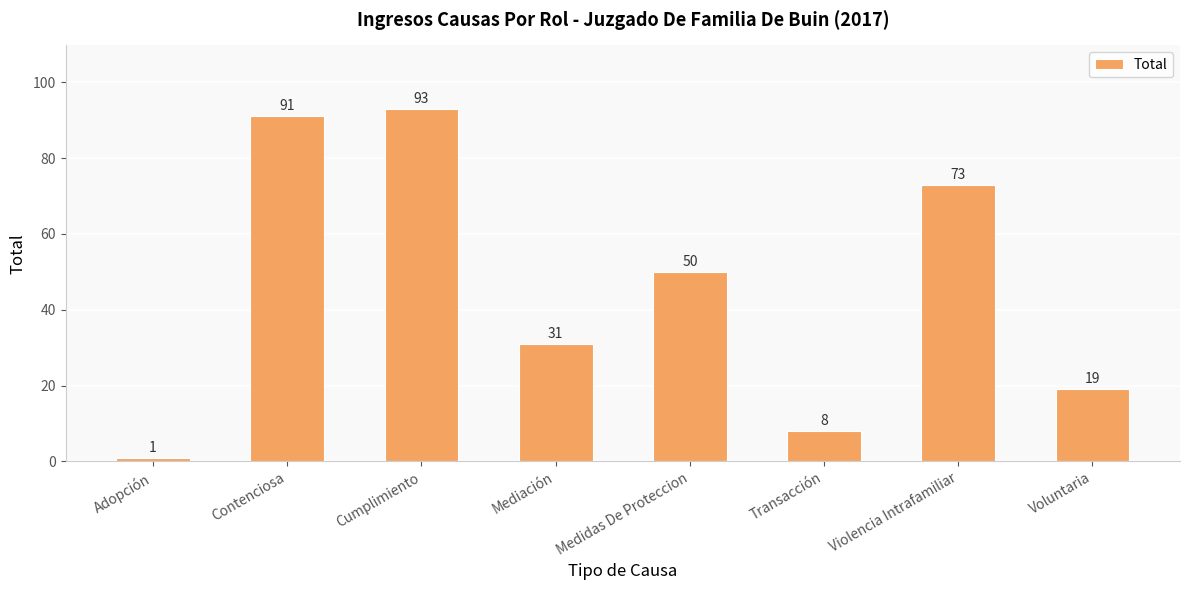

At which category does the chart reach its peak across all series?

Cumplimiento